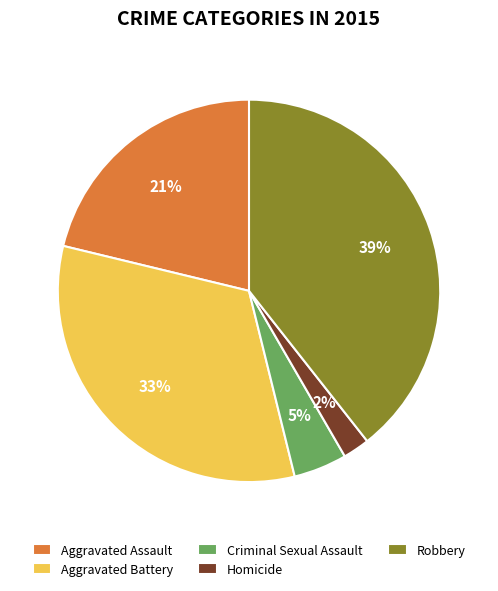

To the nearest percent, what is the combined percentage of Robbery and Aggravated Battery?

72%